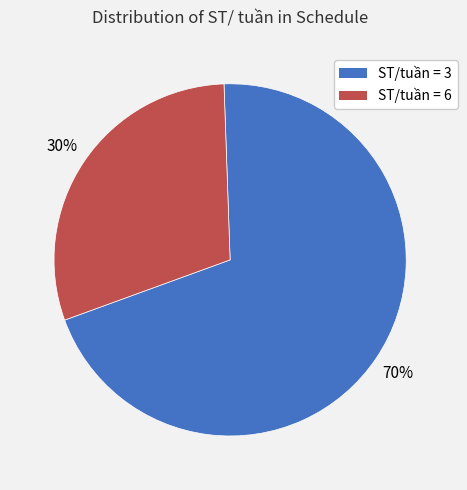

Does any single category account for the majority?

Yes